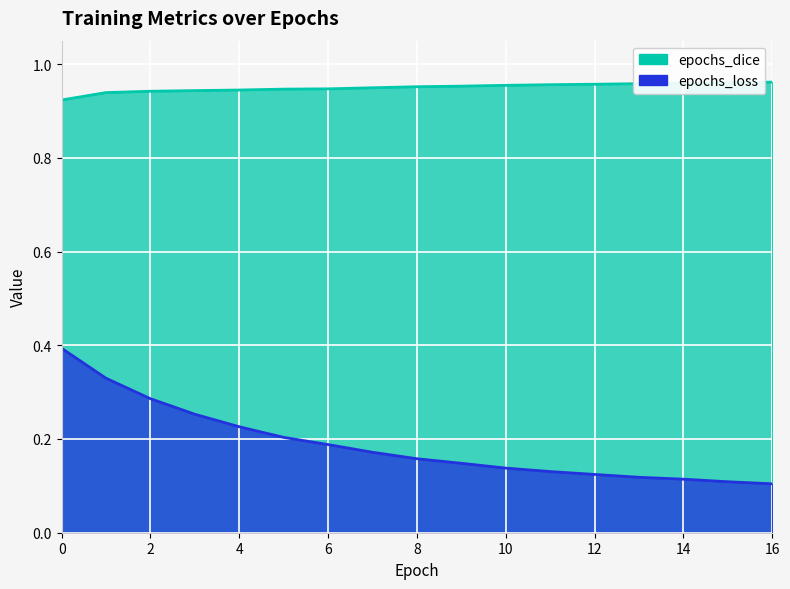

Between 15 and 7, which is larger?

15